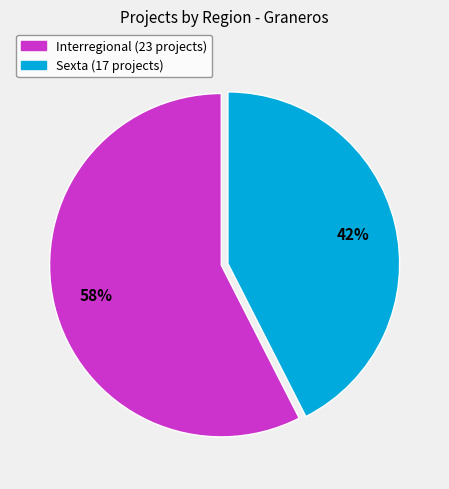

How many segments does this pie chart have?

2